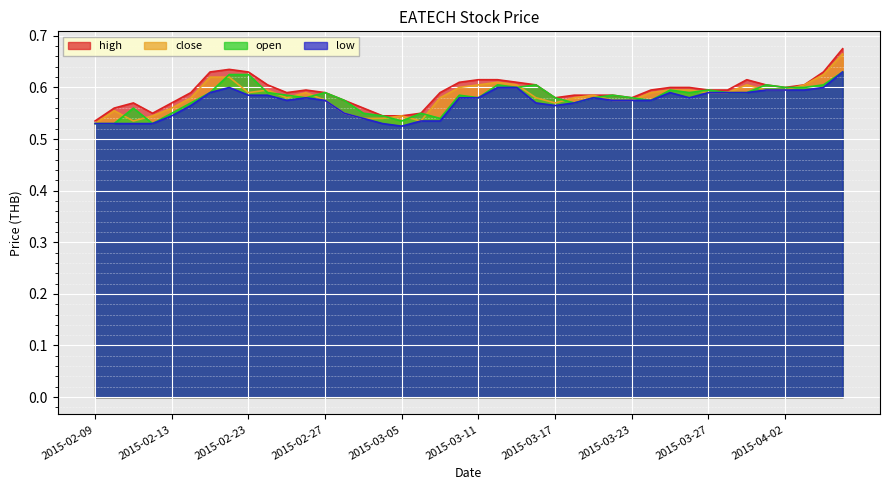

What is the value of the high point at the 35th from the left?

0.6